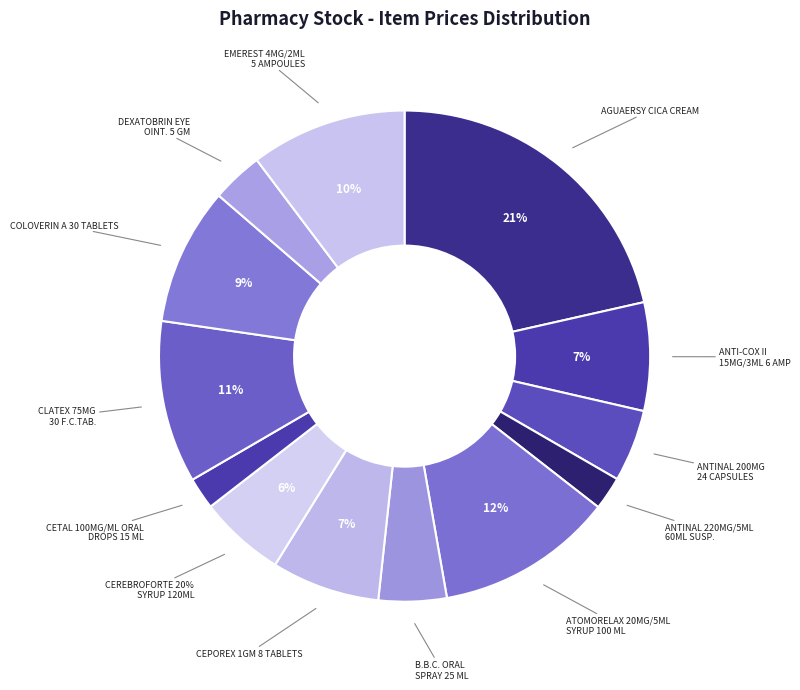

The ATOMORELAX 20MG/5ML SYRUP 100 ML slice represents 24% of the pie. True or false?

False